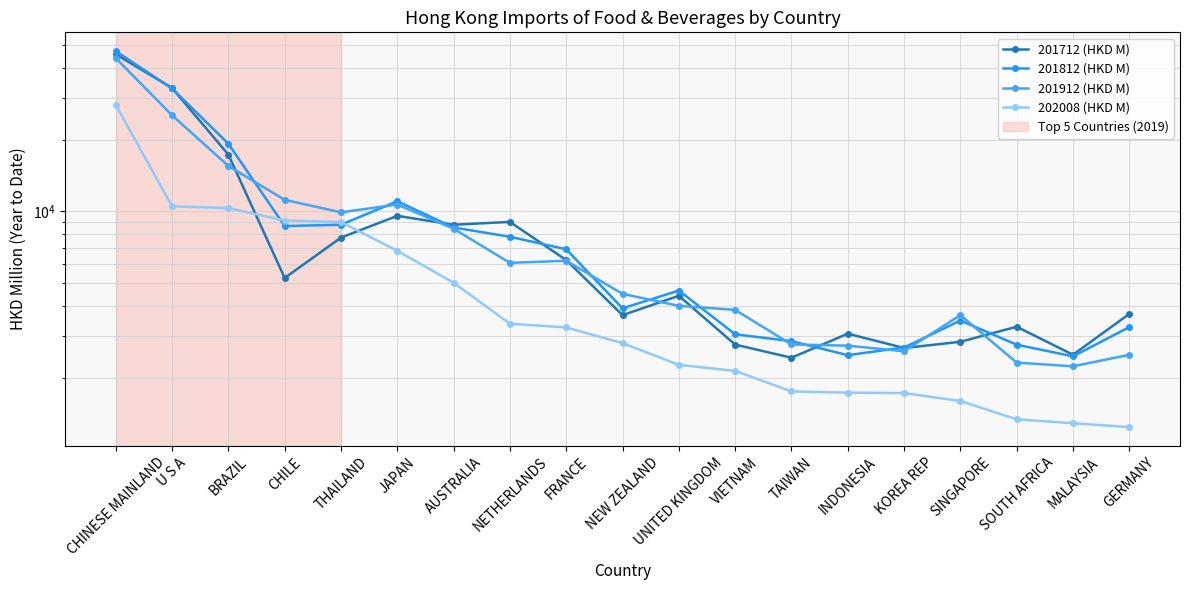

At which label does 201712 (HKD M) reach its minimum?

TAIWAN